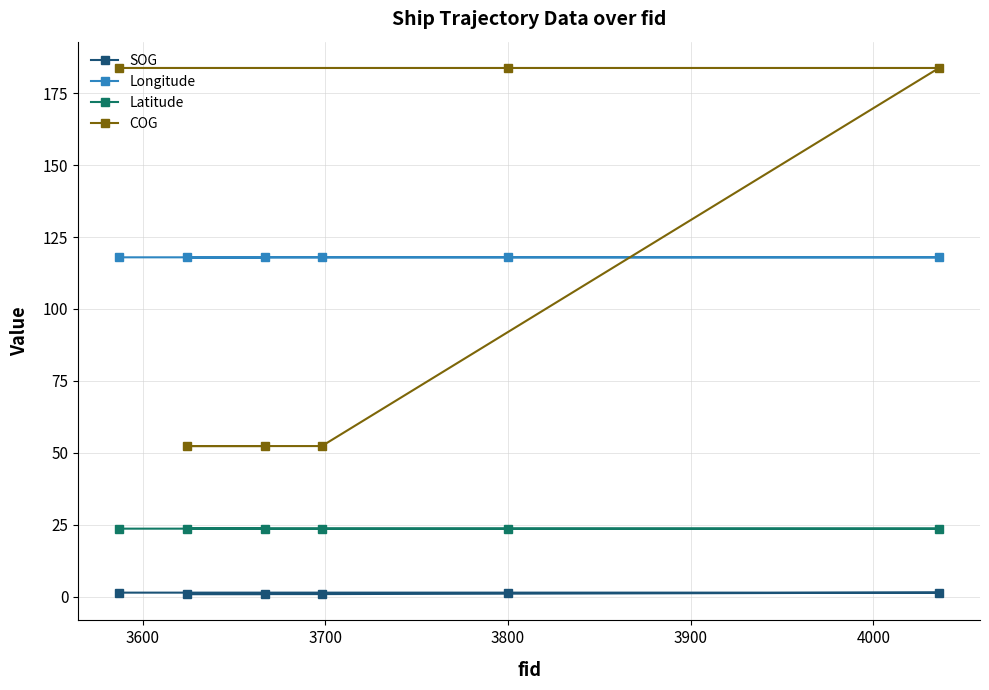

Rank the series by their maximum value, from highest to lowest.

COG, Longitude, Latitude, SOG